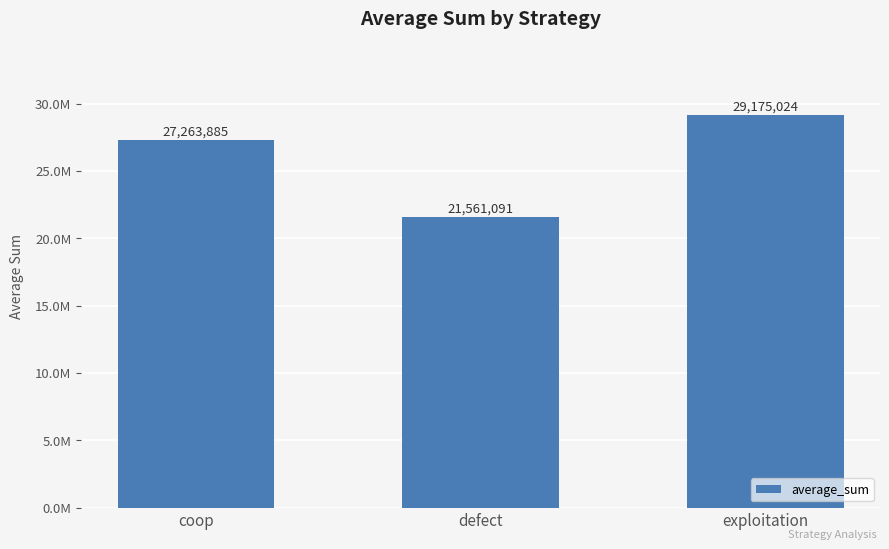

Does the chart contain any negative values?

No